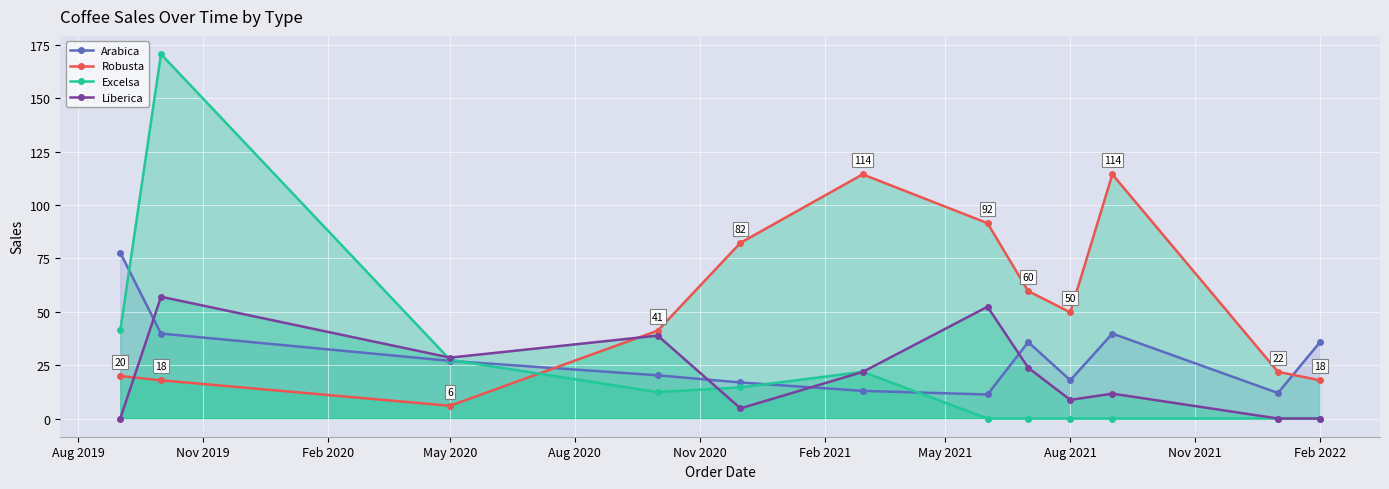

True or false: Liberica and Robusta cross at least once.

True